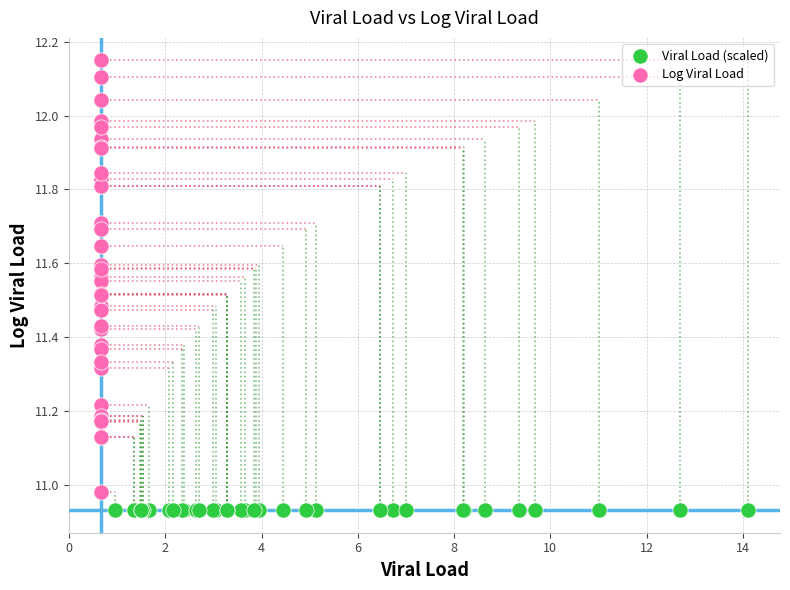

Which series reaches the maximum Y coordinate?

Log Viral Load